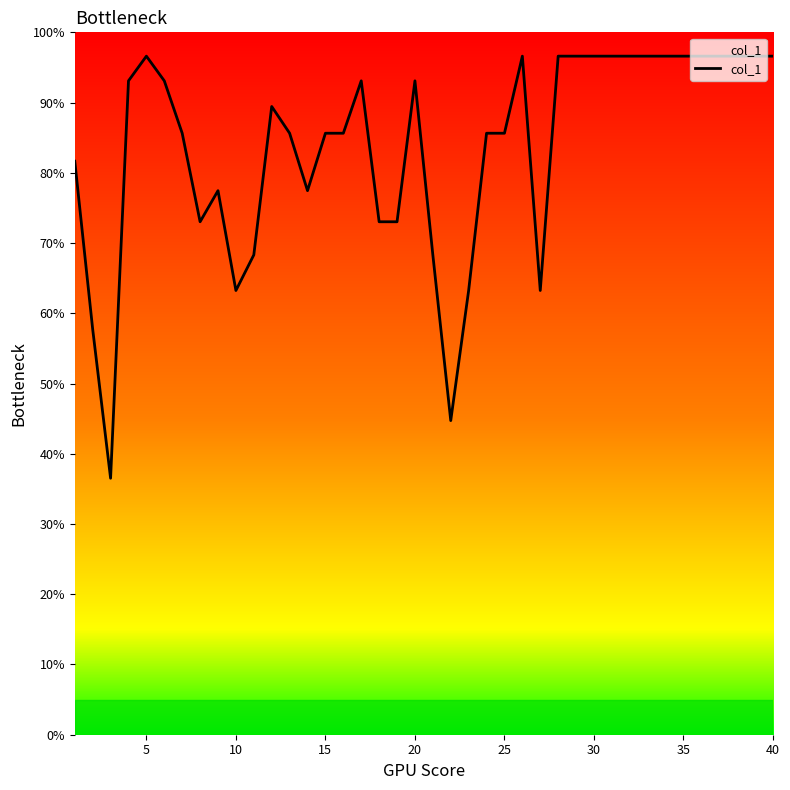

What is the smallest value displayed?

36.5